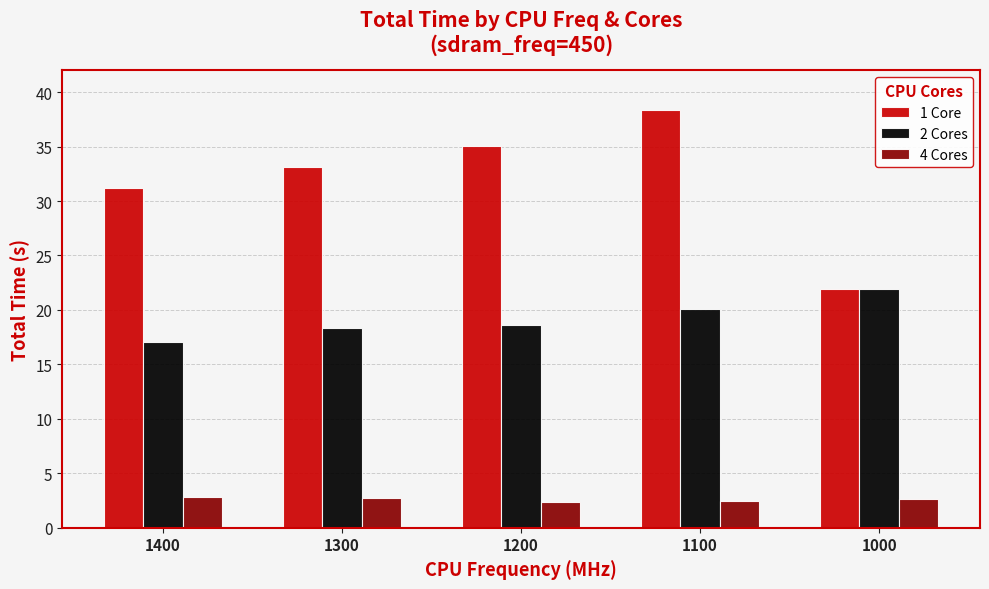

Which series has the widest spread of values?

1 Core